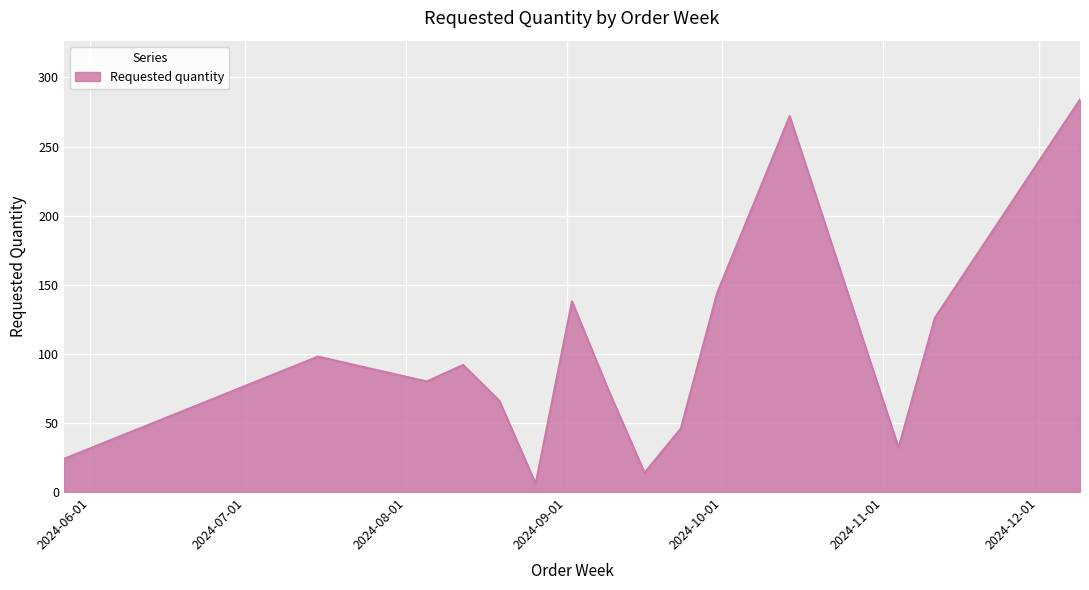

What is the greatest value displayed?

284